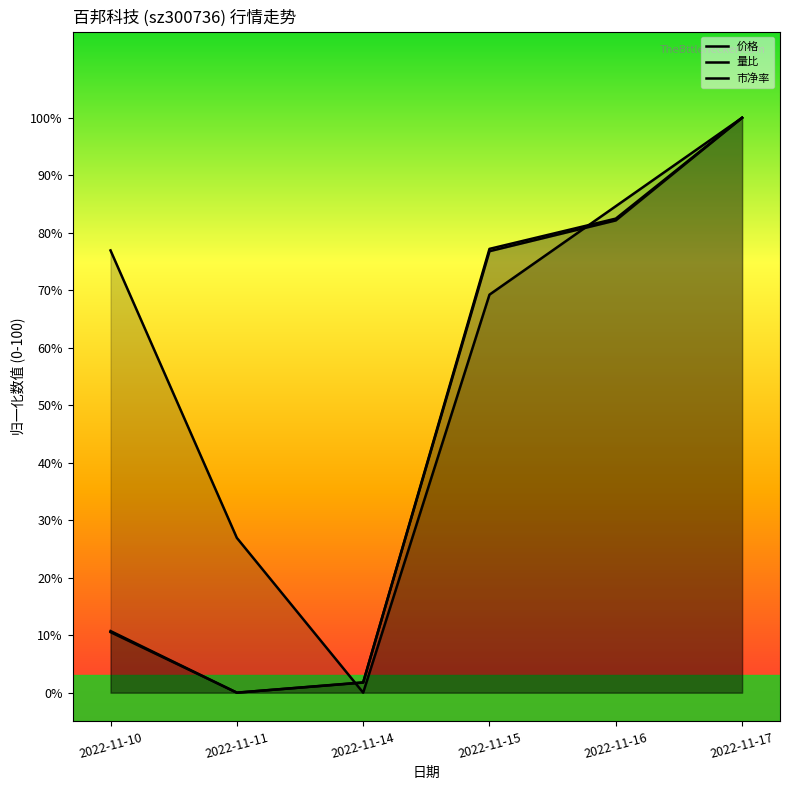

True or false: 量比 has more than 2 interior local peaks.

False